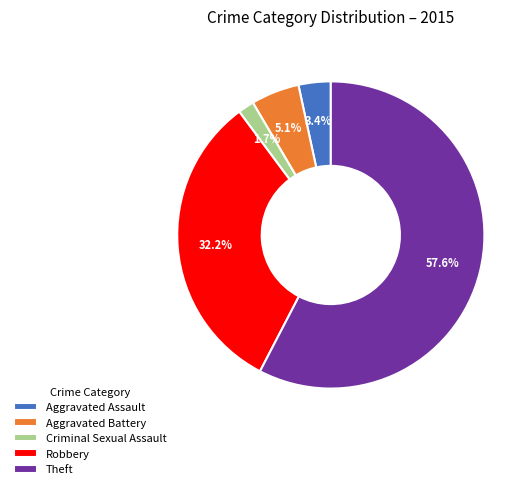

Is Theft the majority of the pie?

Yes